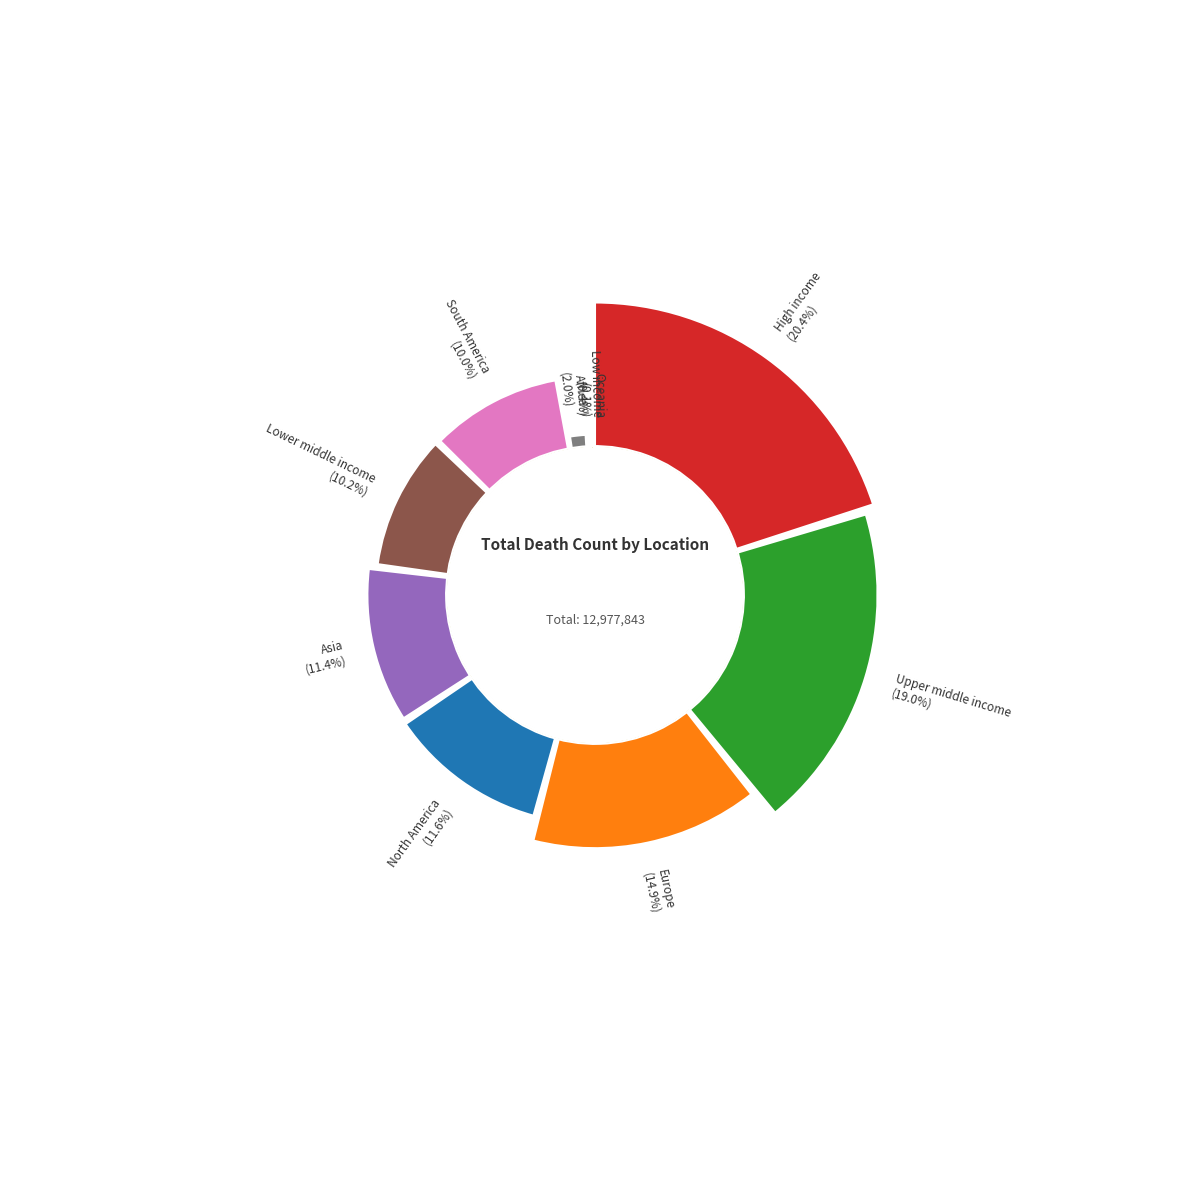

Rank the categories by value from lowest to highest.

Oceania, Low income, Africa, South America, Lower middle income, Asia, North America, Europe, Upper middle income, High income